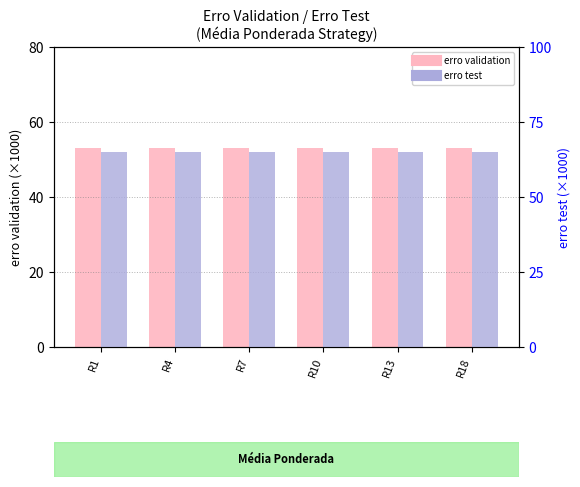

List the series in order of their peak value, lowest first.

erro validation, erro test